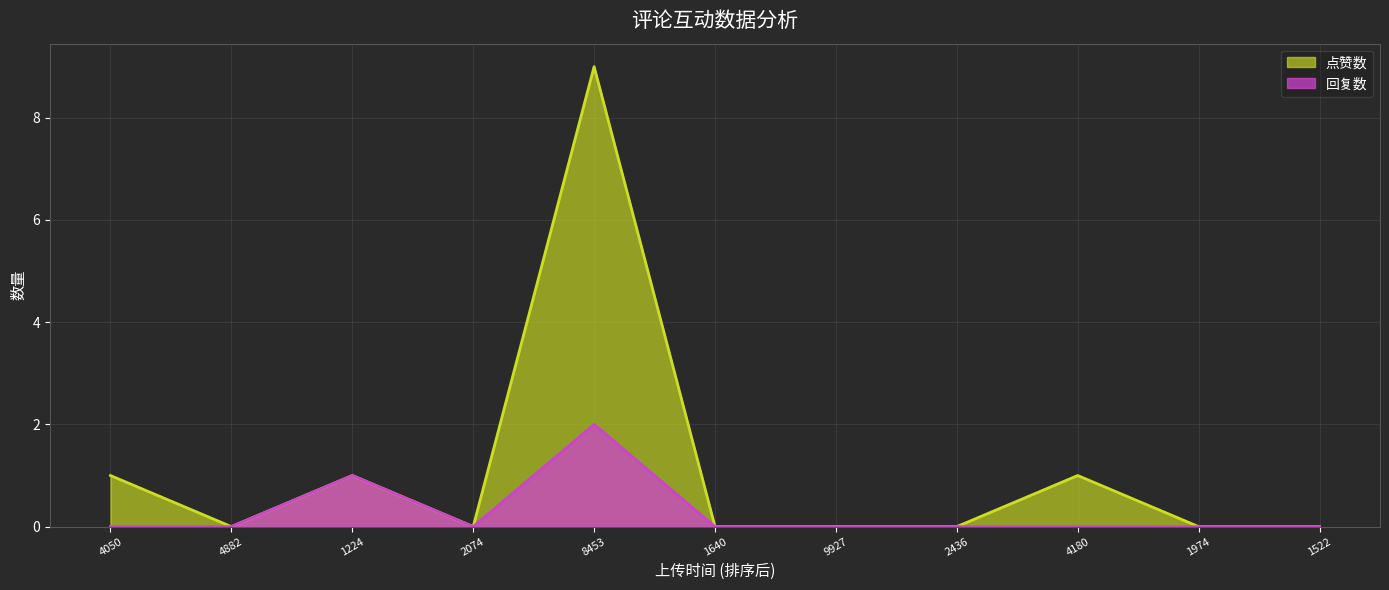

Reading left to right, list all the values displayed in this chart.

回复数: 1676348453=2	1676464180=0	1676471974=0	1676462436=0	1676341224=1	1676304050=0	1676371640=0	1676379927=0	1676342074=0	1676334882=0	1676481522=0
点赞数: 1676348453=9	1676464180=1	1676471974=0	1676462436=0	1676341224=1	1676304050=1	1676371640=0	1676379927=0	1676342074=0	1676334882=0	1676481522=0